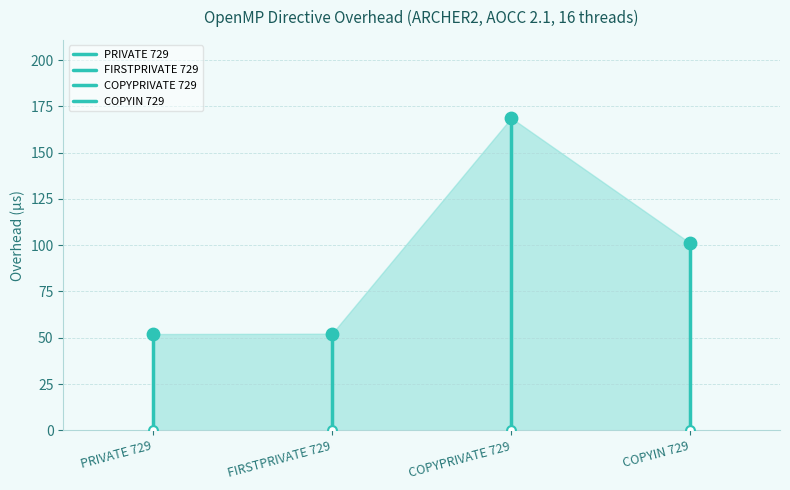

Which series reaches the minimum Y coordinate?

PRIVATE 729